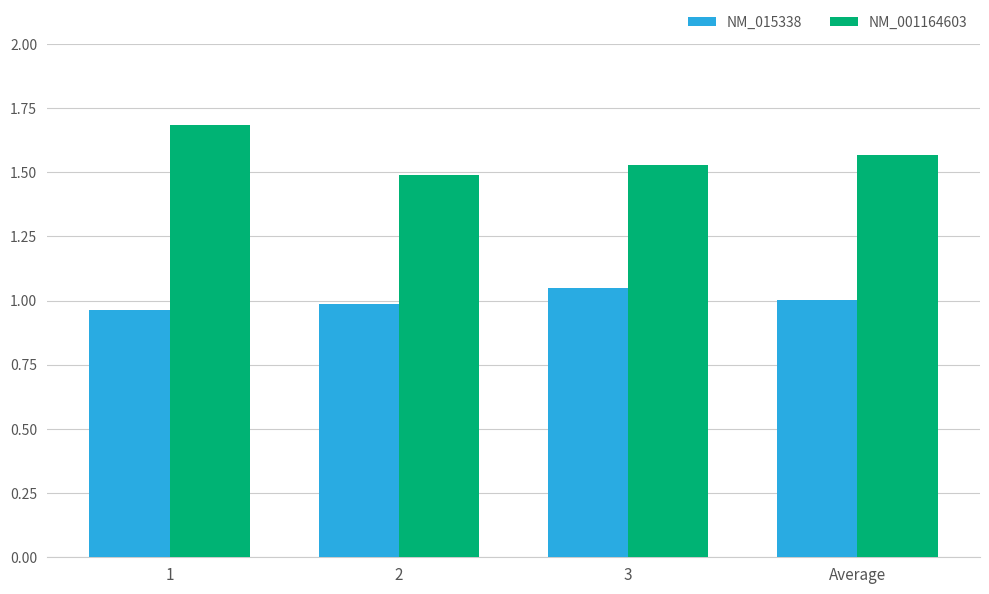

What is the difference between the maximum and second lowest values in the NM_001164603 series?

0.2